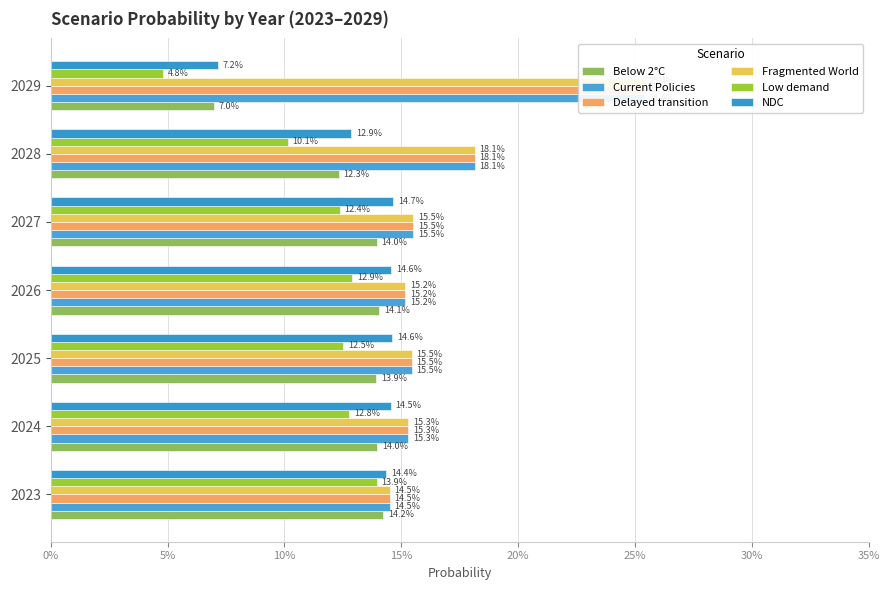

What are all the series names shown in the legend?

Below 2°C, Current Policies, Delayed transition, Fragmented World, Low demand, NDC